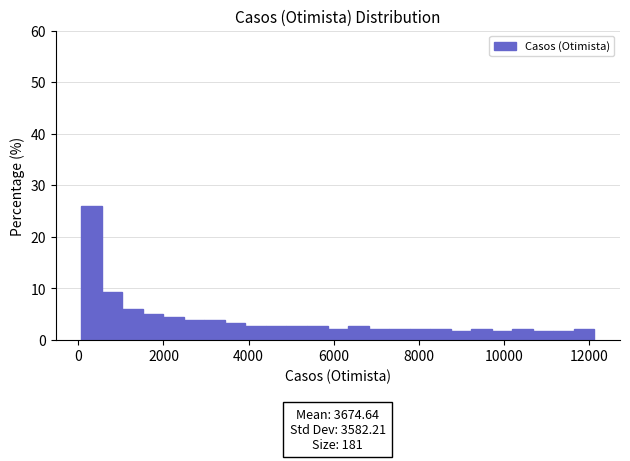

Around what value on the x-axis is the tallest bar? Give the approximate position of its centre, as read against the axis.

400